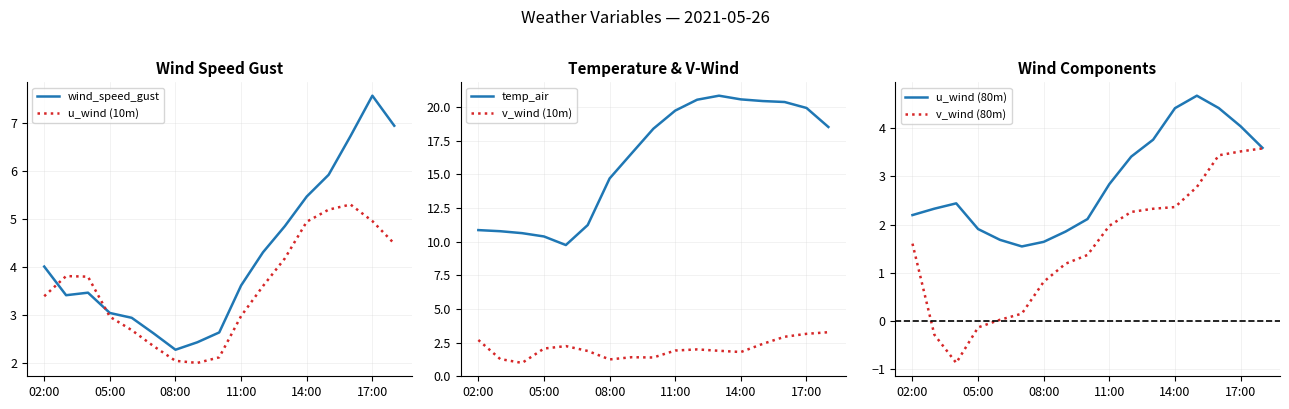

True or false: u_wind (80m) and v_wind (10m) intersect in this chart.

True